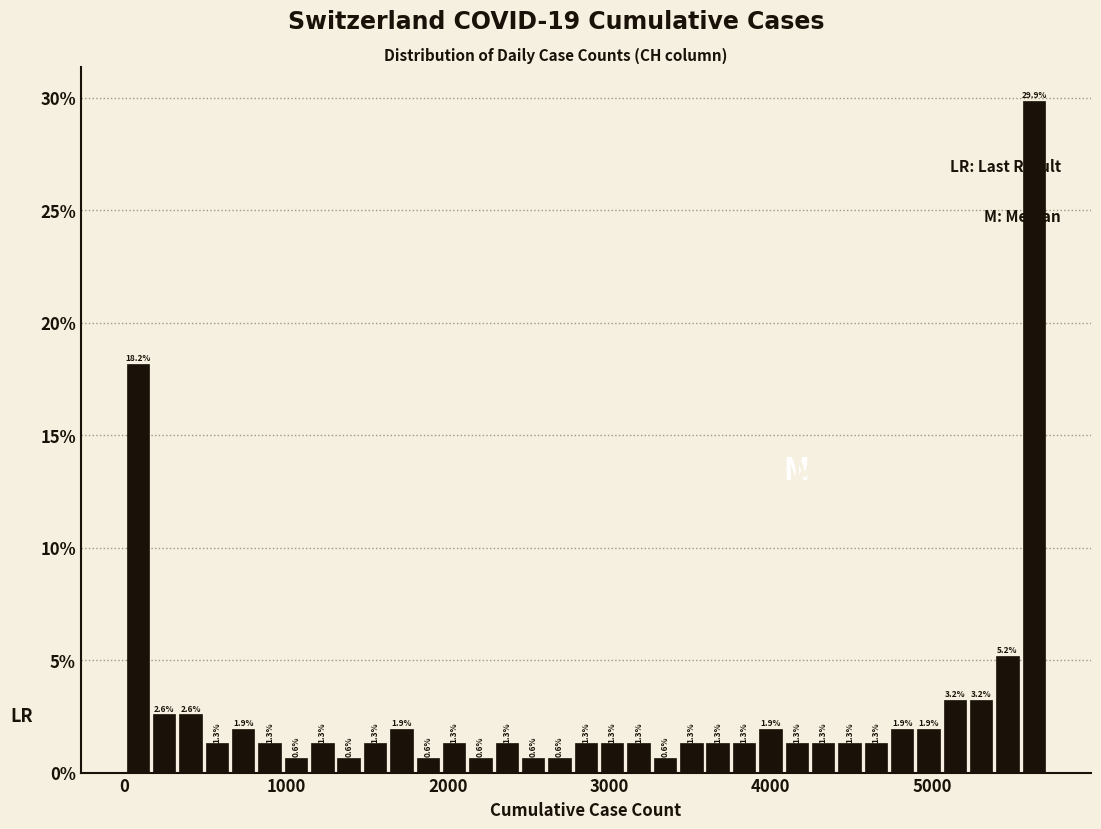

Around what value on the x-axis is the tallest bar? Give the approximate position of its centre, as read against the axis.

5600